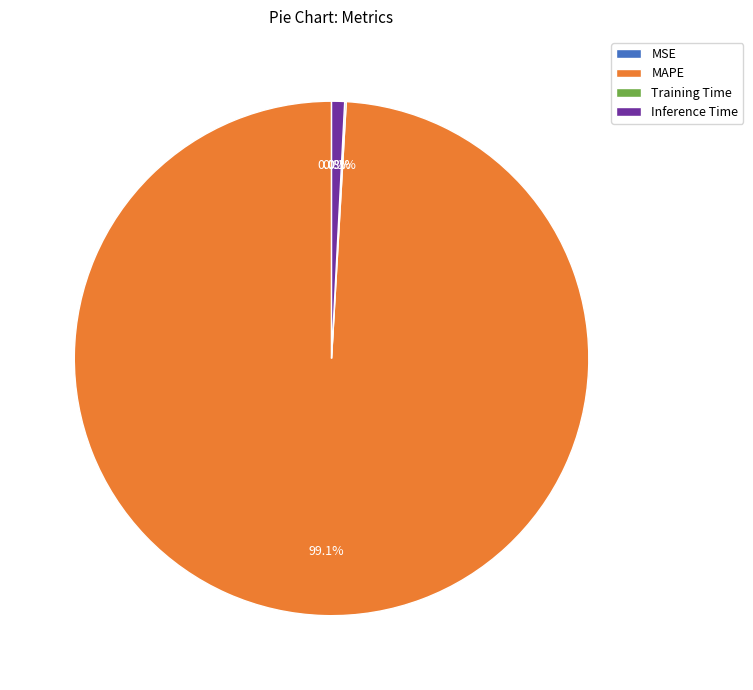

Which category has the biggest portion of the pie?

MAPE